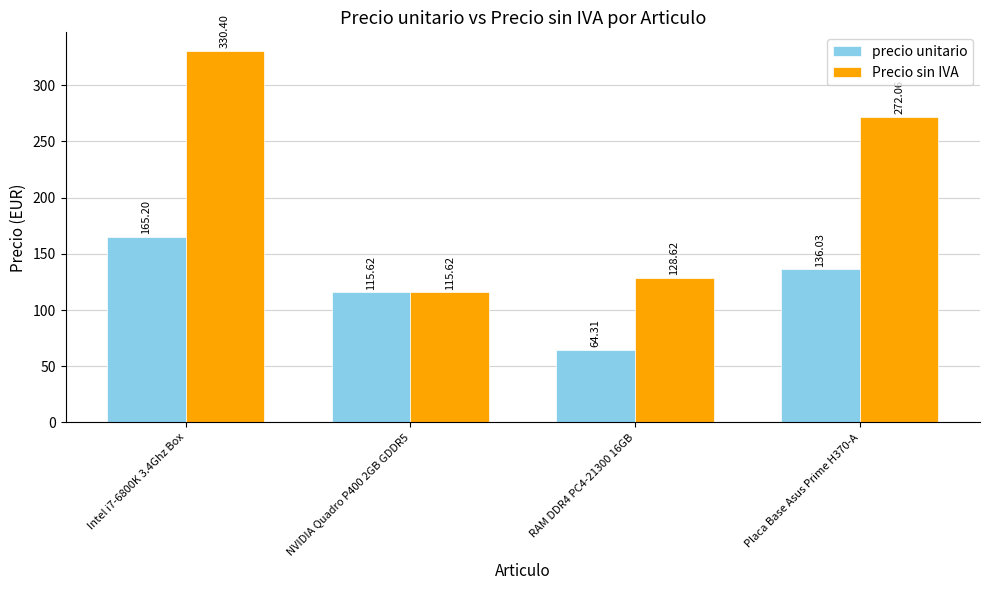

What is the difference between the precio unitario values at RAM DDR4 PC4-21300 16GB and Placa Base Asus Prime H370-A?

71.7